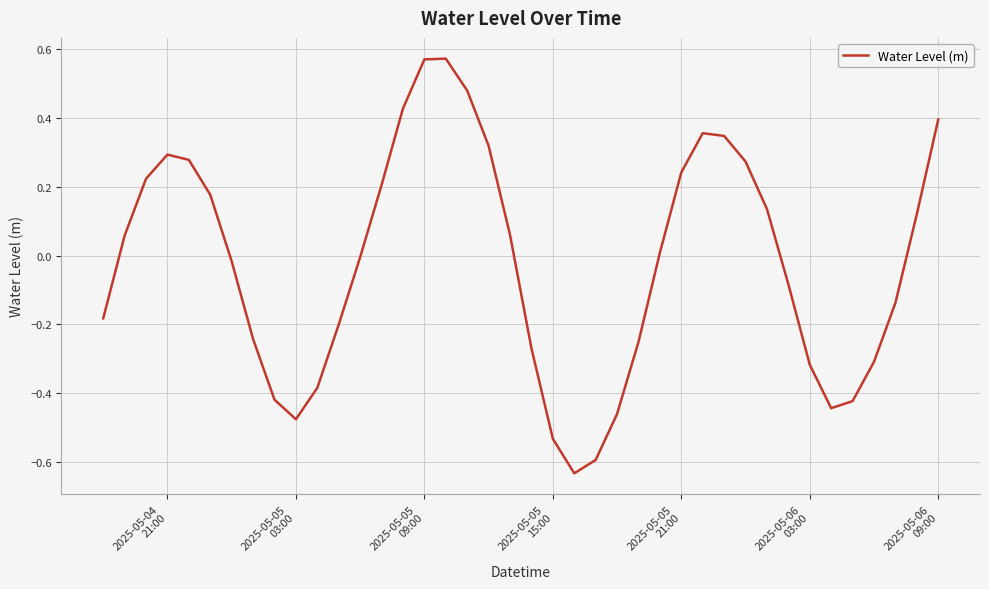

What is the difference between the maximum and minimum values?

1.2